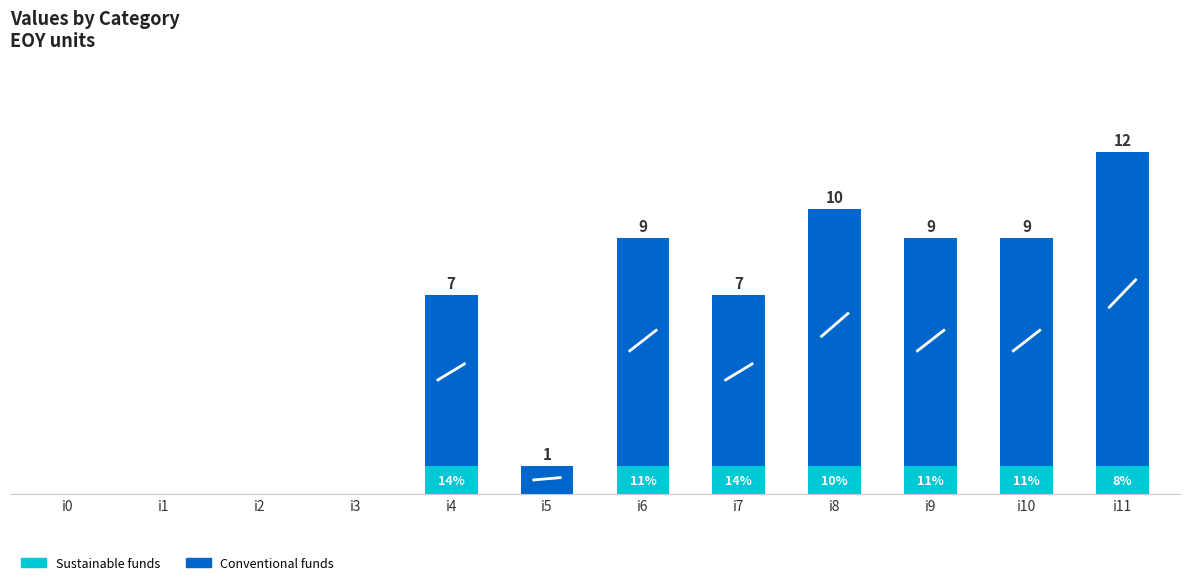

At which category is the sum across all series the highest?

i11